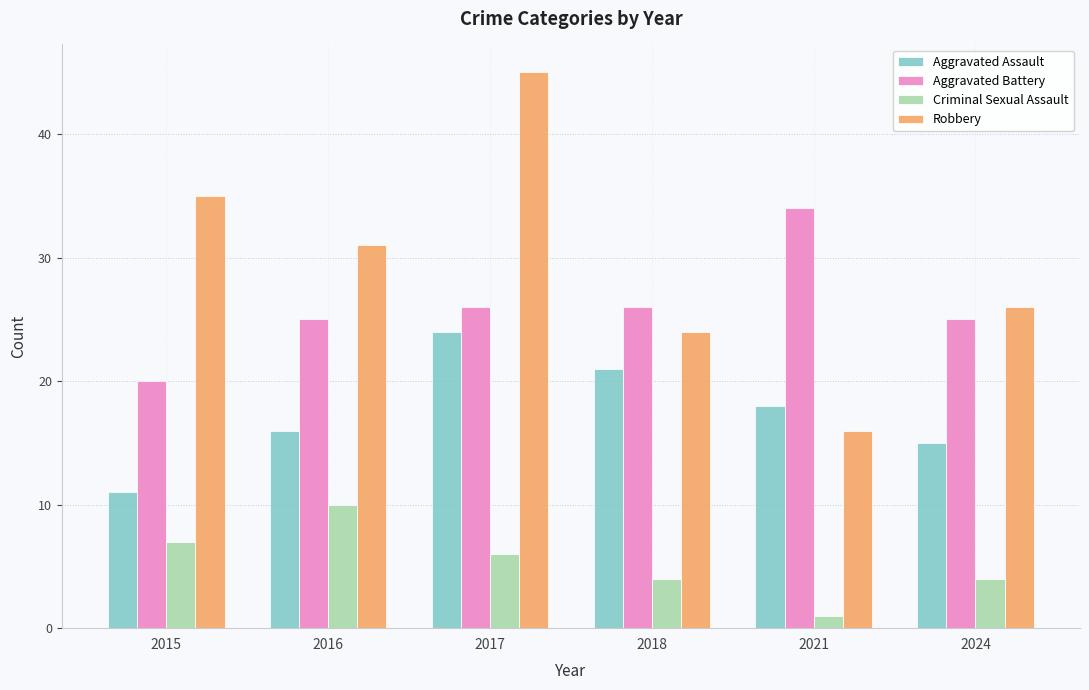

Which label corresponds to the smallest value in the chart?

2021